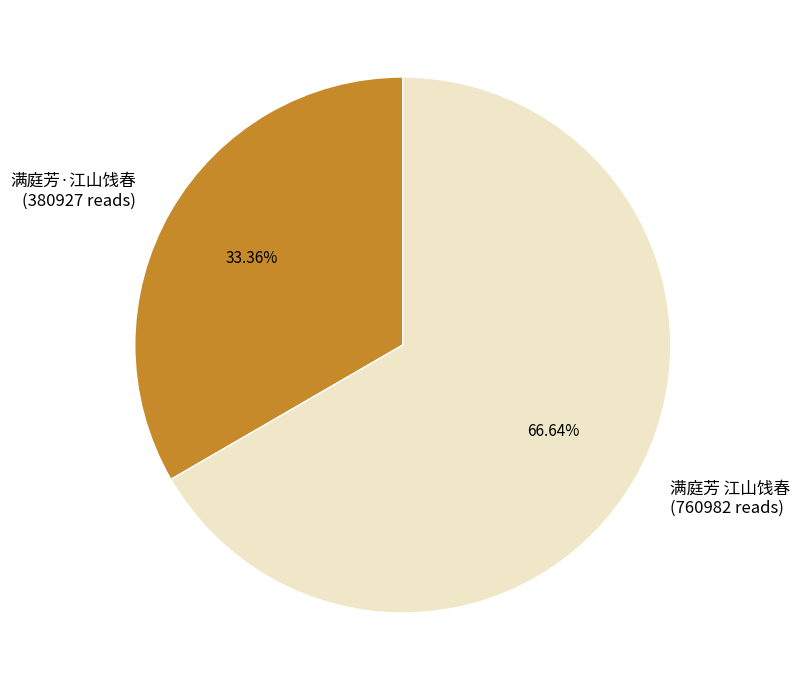

What is the smallest slice in the pie chart?

满庭芳·江山饯春